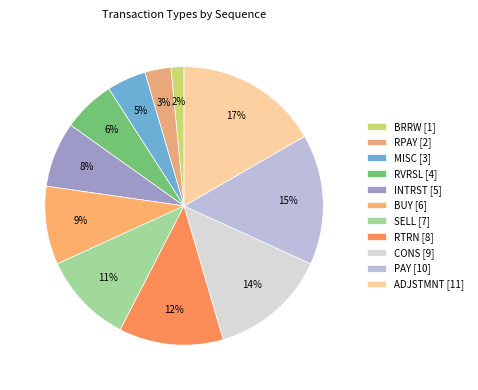

Count the number of slices in the pie.

11